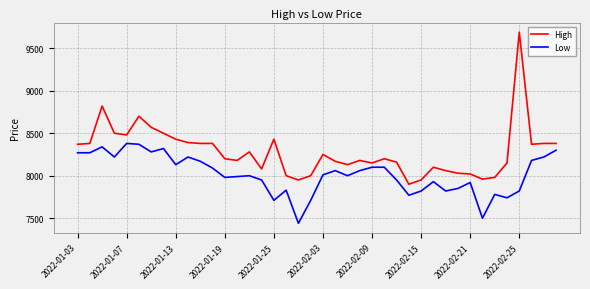

What is the difference between the maximum and minimum values in the Low series?

940